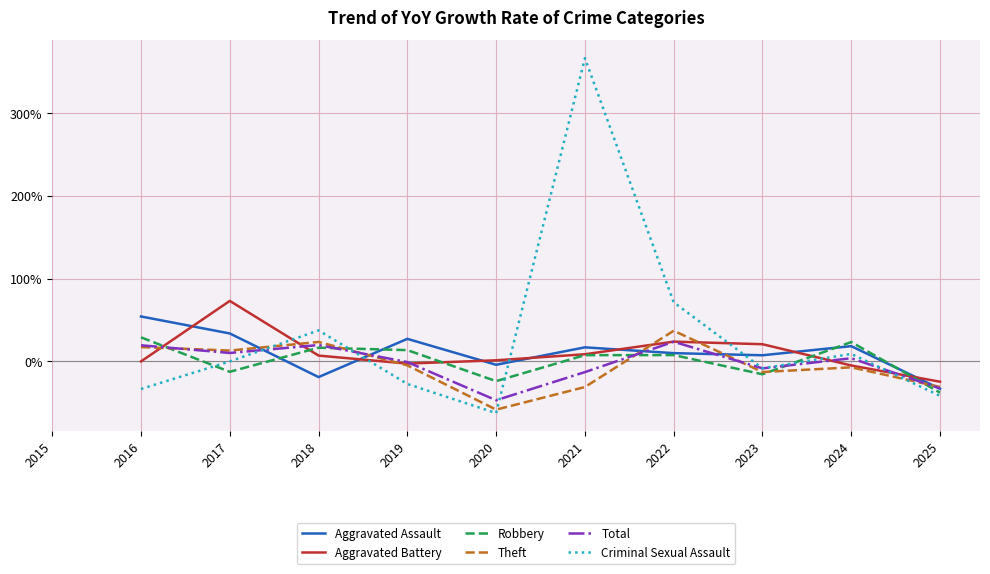

How many lines are shown in the chart?

6